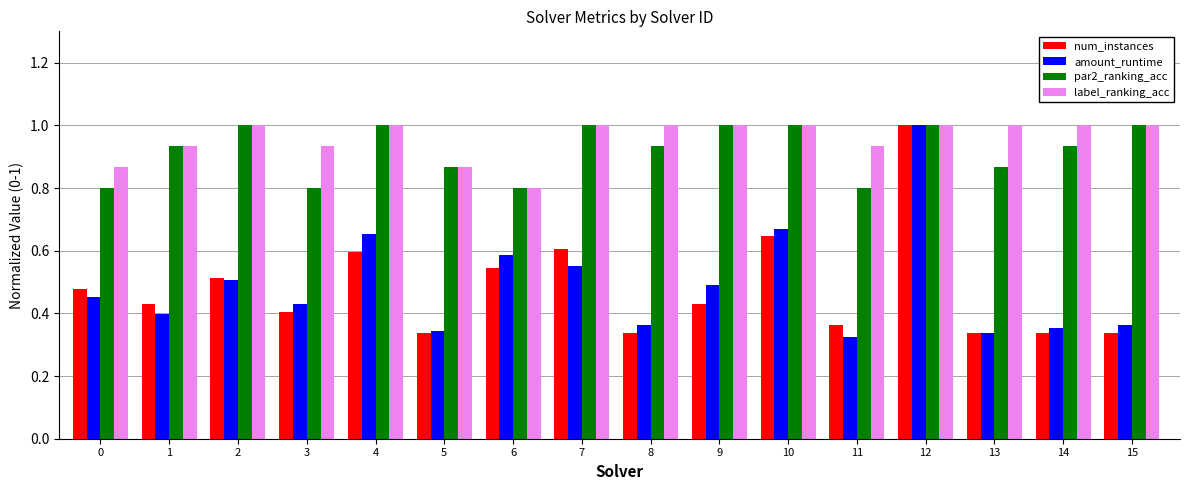

Which series has the largest total across all categories?

label_ranking_acc